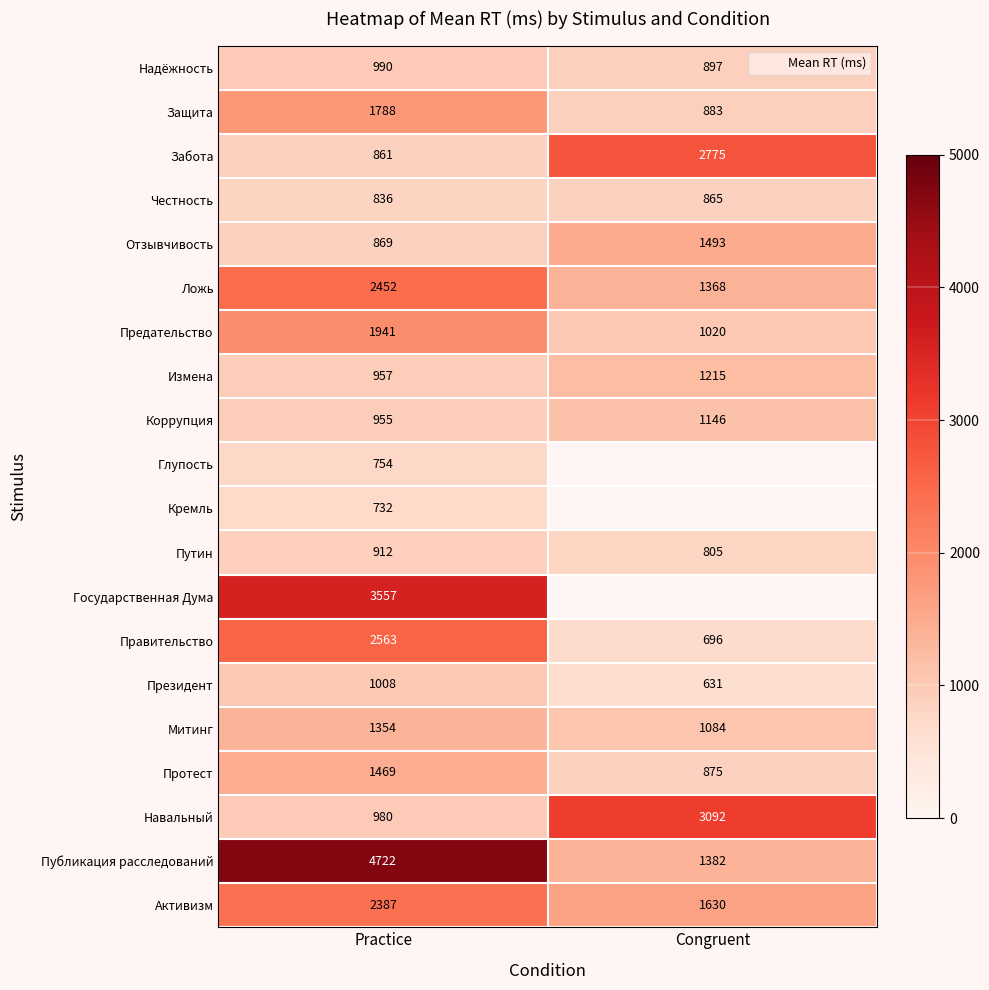

Which series has the widest spread of values?

Публикация расследований